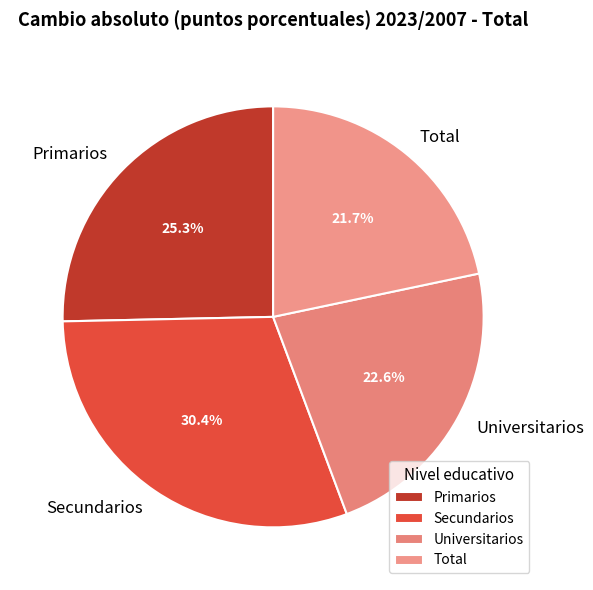

Approximately how many times larger is the value at Secundarios compared to Primarios?

1.2